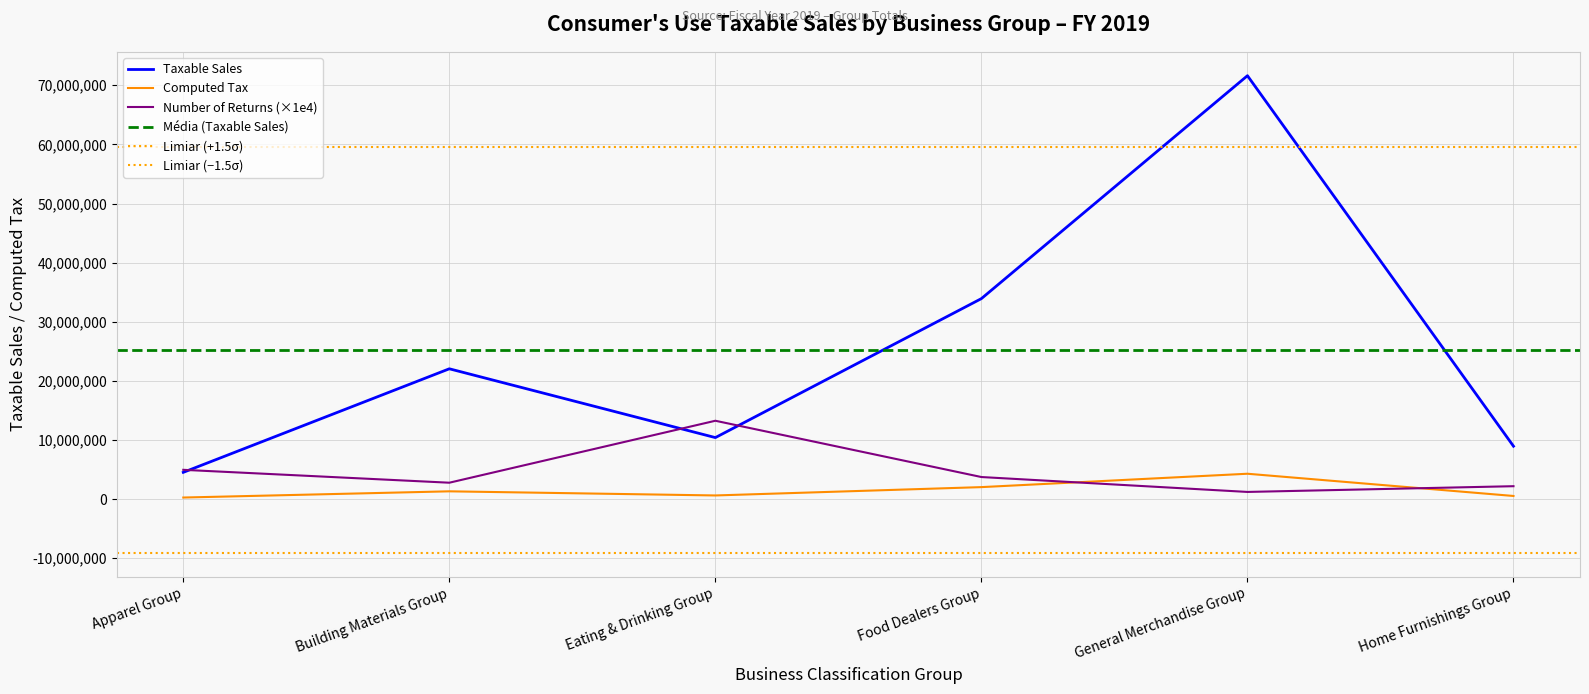

Where does the Computed Tax series first go above 1322845?

Building Materials Group